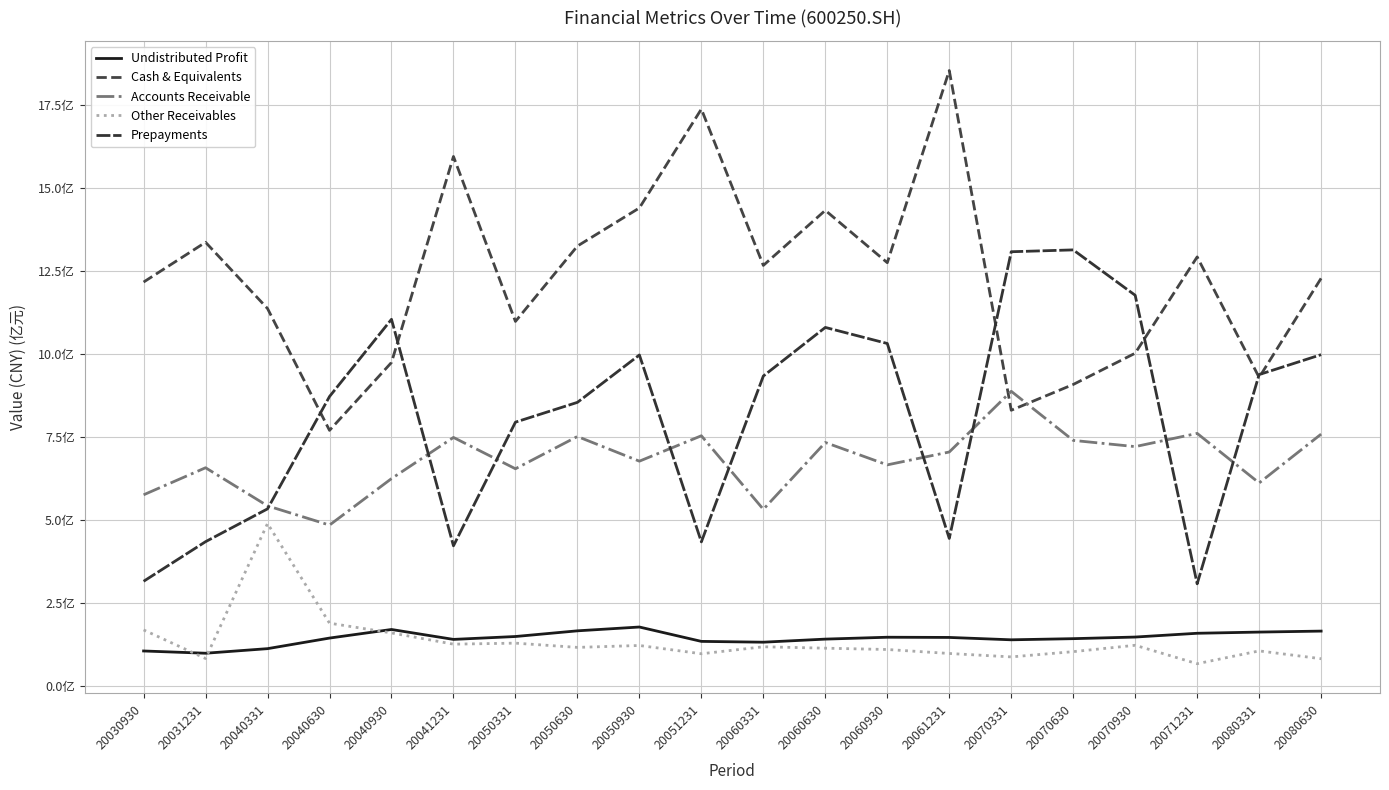

What is the greatest value displayed?

1854911417.9